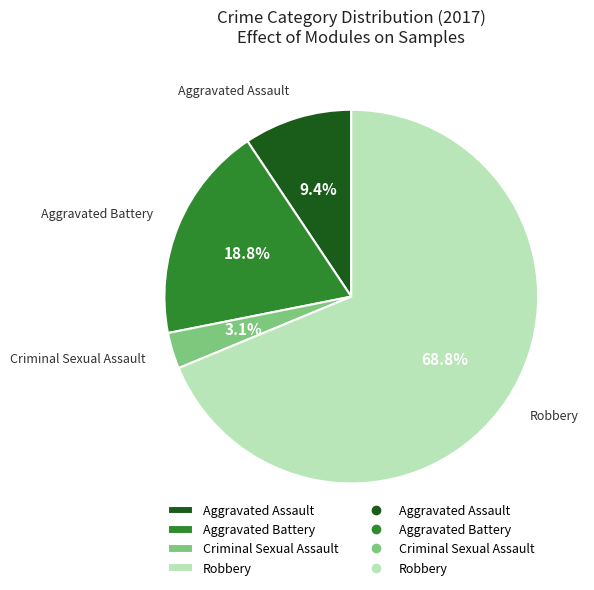

How many segments does this pie chart have?

4